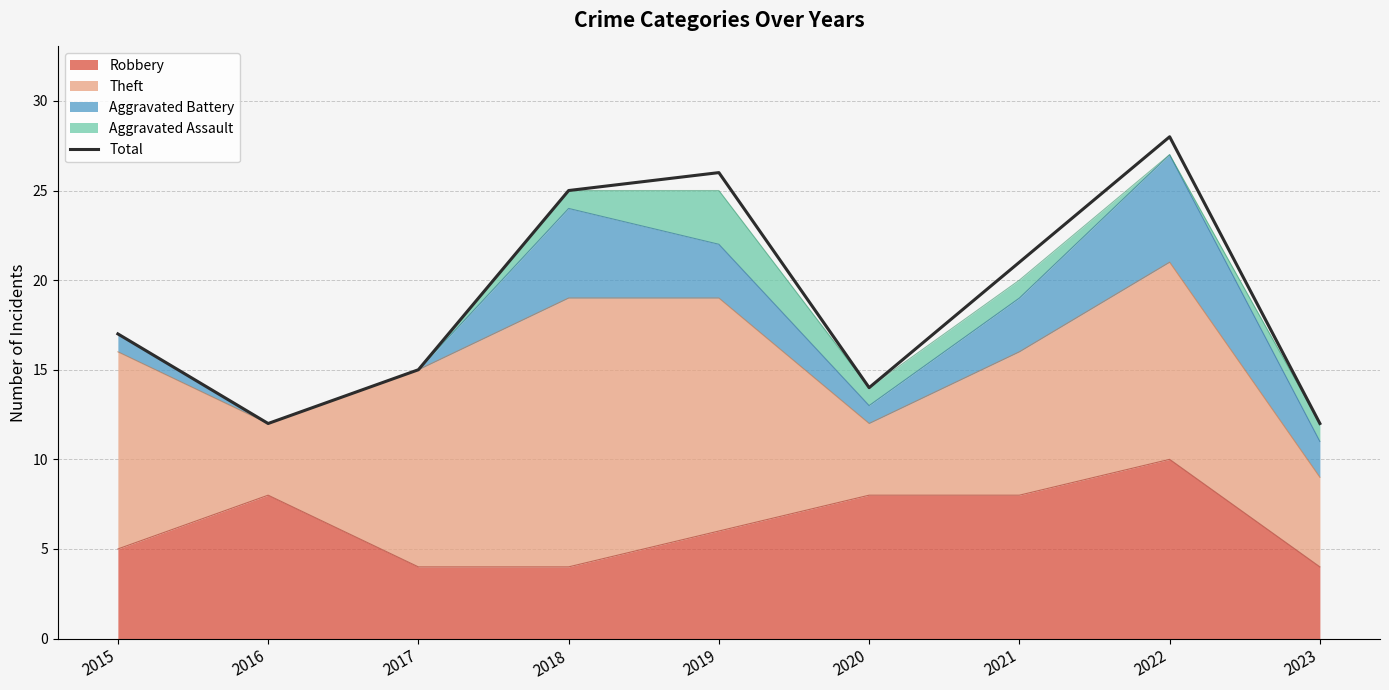

At which category does the chart reach its peak across all series?

2022